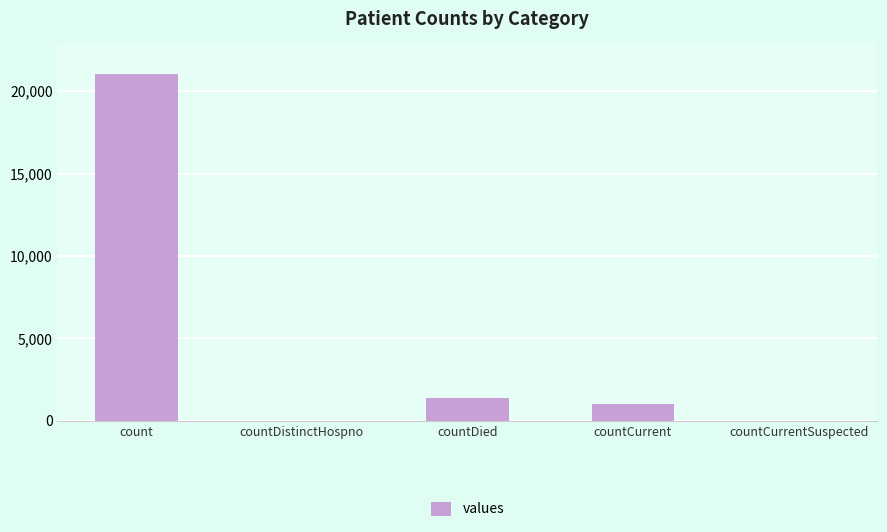

Which has a higher value, countDied or countCurrentSuspected?

countDied